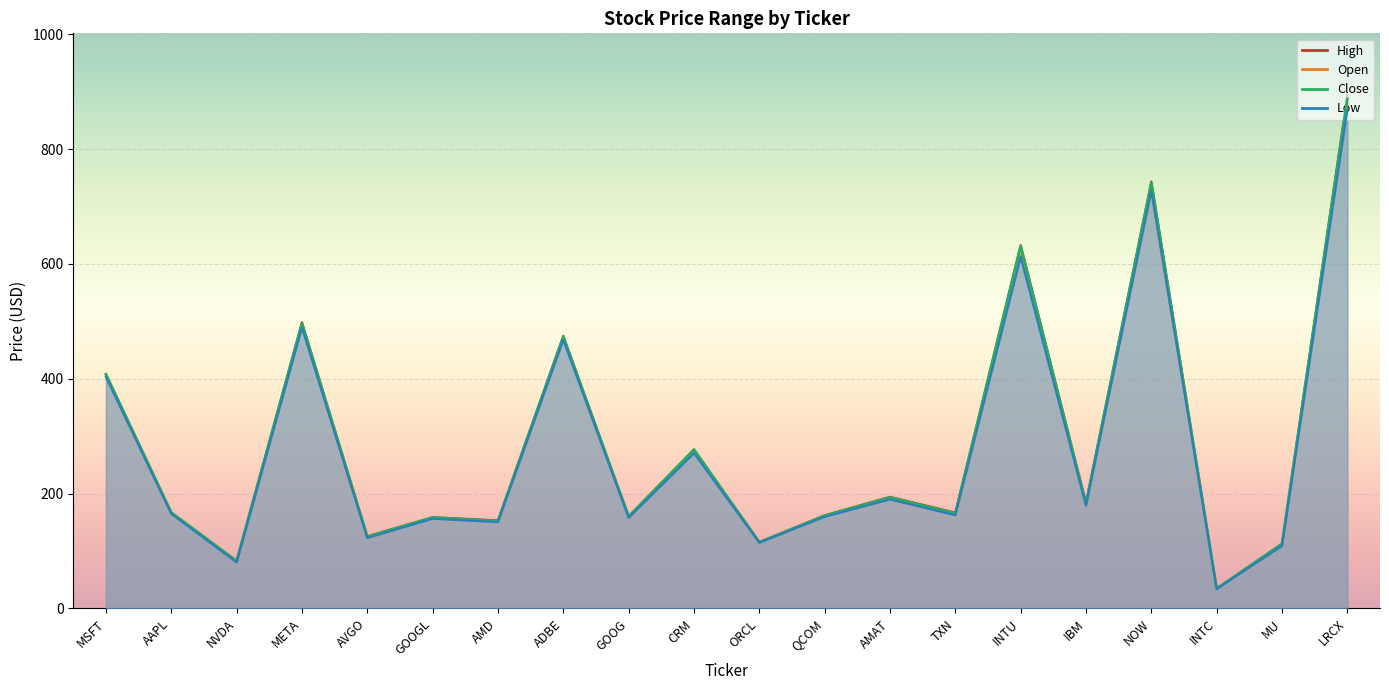

Reading right to left, list all the values displayed in this chart.

Open: LRCX=878.0	MU=109.7	INTC=34.3	NOW=727.2	IBM=182.7	INTU=615.1	TXN=163.0	AMAT=190.2	QCOM=161.0	ORCL=115.2	CRM=274.9	GOOG=158.6	ADBE=469.7	AMD=151.7	GOOGL=157.0	AVGO=122.8	META=491.2	NVDA=80.8	AAPL=165.3	MSFT=404.2
High: LRCX=894.3	MU=112.9	INTC=34.6	NOW=743.7	IBM=184.7	INTU=632.8	TXN=166.9	AMAT=194.5	QCOM=162.3	ORCL=115.9	CRM=276.7	GOOG=160.5	ADBE=474.8	AMD=153.5	GOOGL=159.0	AVGO=125.8	META=498.8	NVDA=82.8	AAPL=167.1	MSFT=408.2
Low: LRCX=868.1	MU=108.9	INTC=34.2	NOW=727.2	IBM=179.0	INTU=612.1	TXN=162.5	AMAT=190.0	QCOM=159.7	ORCL=114.8	CRM=270.4	GOOG=158.0	ADBE=467.8	AMD=150.3	GOOGL=156.3	AVGO=122.8	META=489.0	NVDA=80.3	AAPL=164.9	MSFT=403.1
Close: LRCX=887.4	MU=112.5	INTC=34.3	NOW=741.0	IBM=182.2	INTU=630.9	TXN=165.5	AMAT=193.2	QCOM=161.3	ORCL=115.1	CRM=276.7	GOOG=159.9	ADBE=472.9	AMD=152.3	GOOGL=158.3	AVGO=124.9	META=496.1	NVDA=82.4	AAPL=166.9	MSFT=407.6